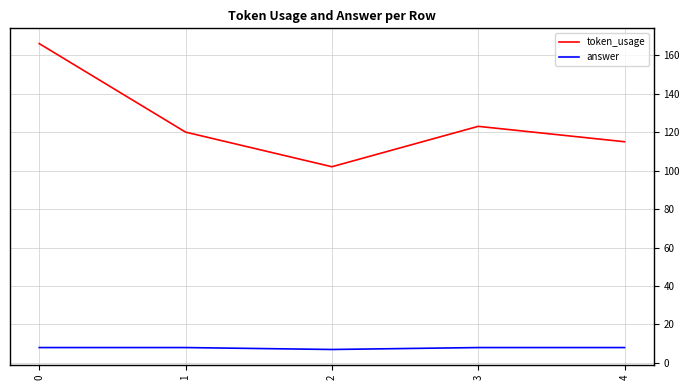

List the series in order of their peak value, highest first.

token_usage, answer